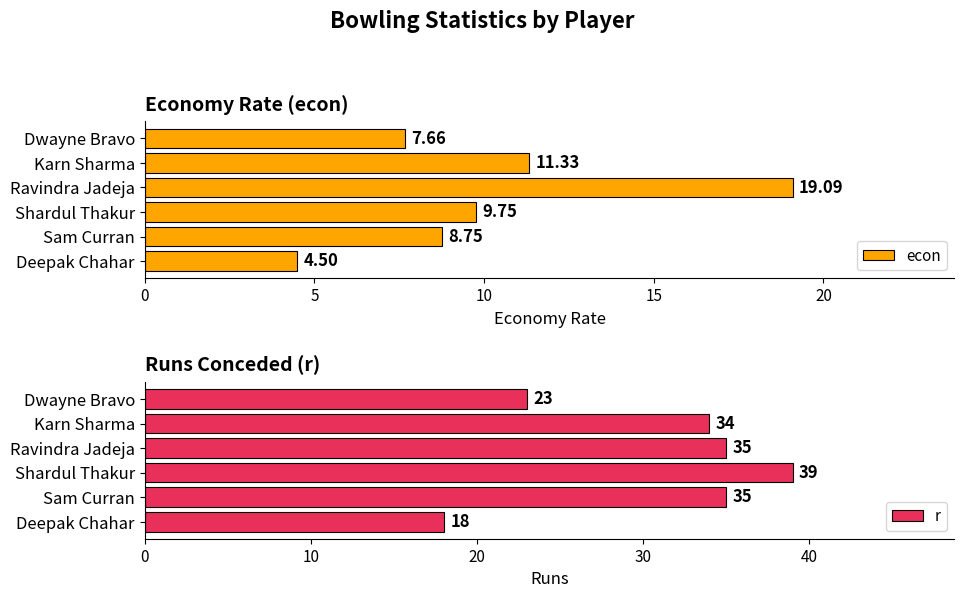

What is the average value of the econ series?

10.2